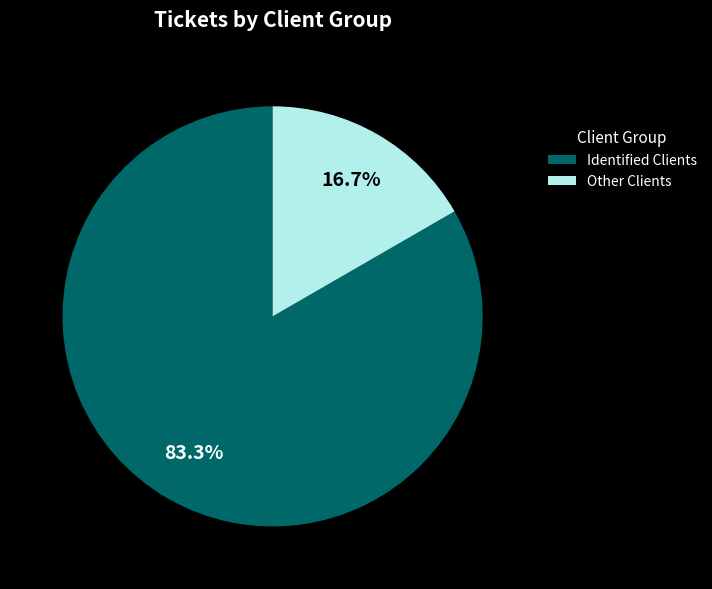

Which slice is the largest?

Identified Clients